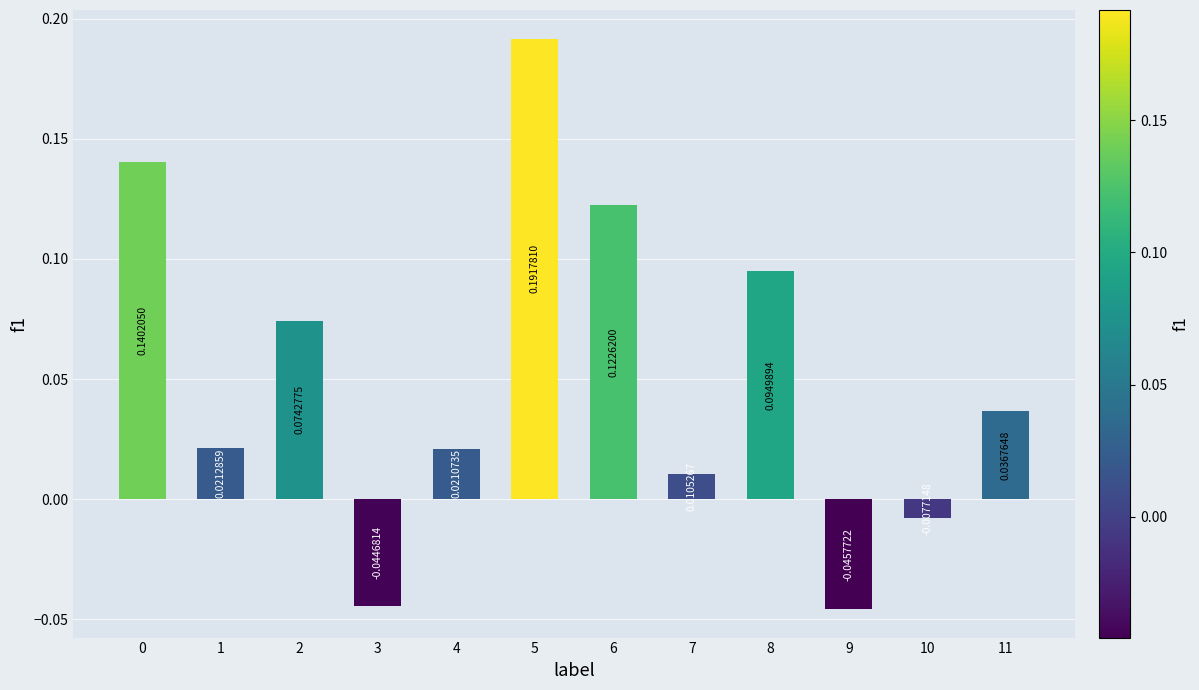

Which label corresponds to the largest value in the chart?

5